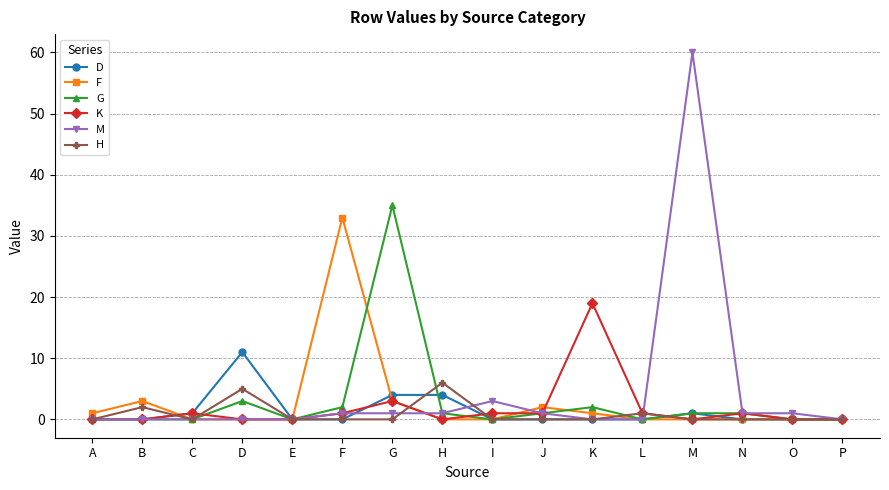

Between A and M, which series saw the biggest shift?

M